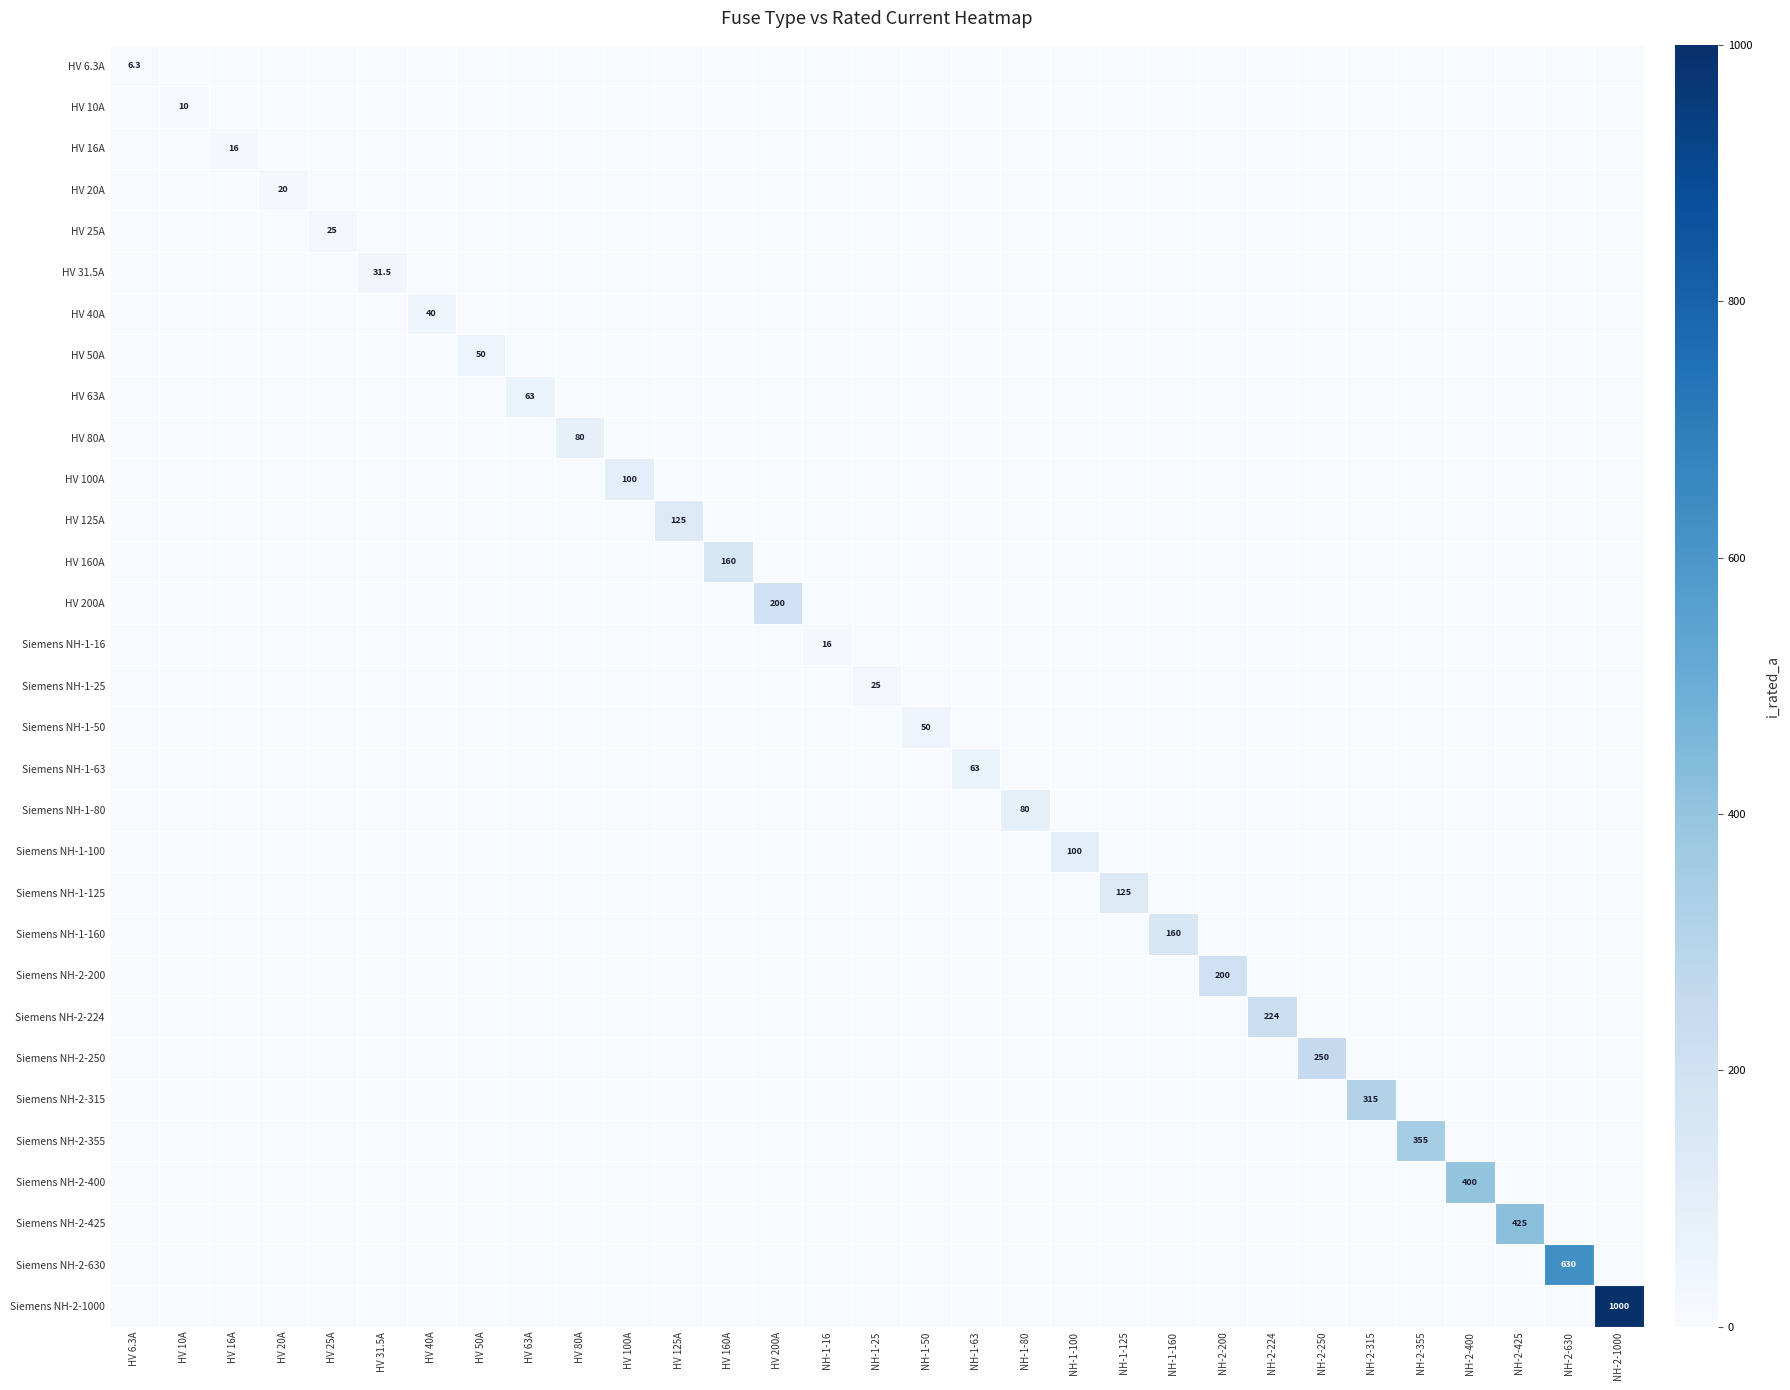

Which label corresponds to the largest value in the chart?

NH-2-1000